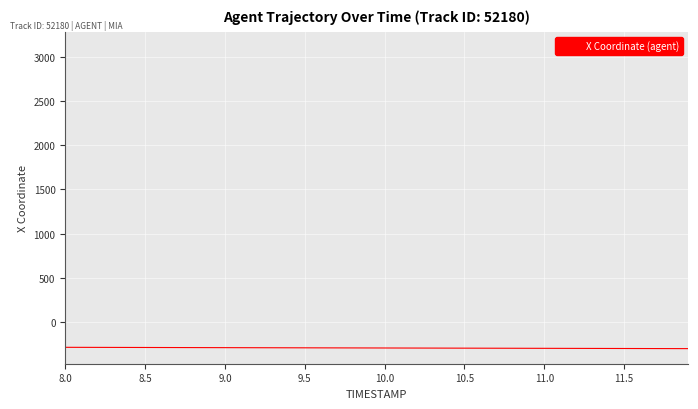

What is the greatest value displayed?

3114.8